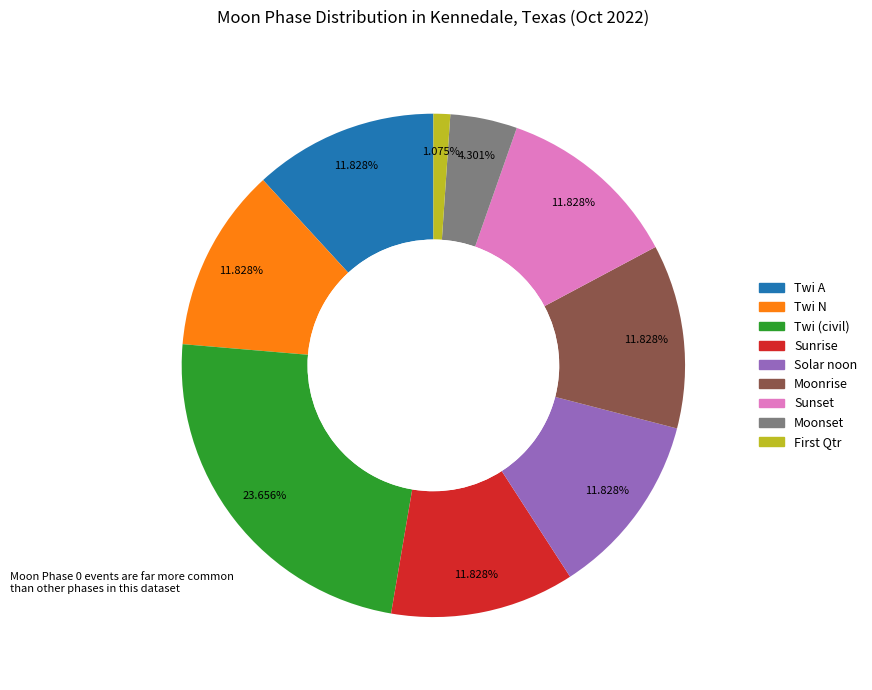

Is there a majority slice in this chart?

No